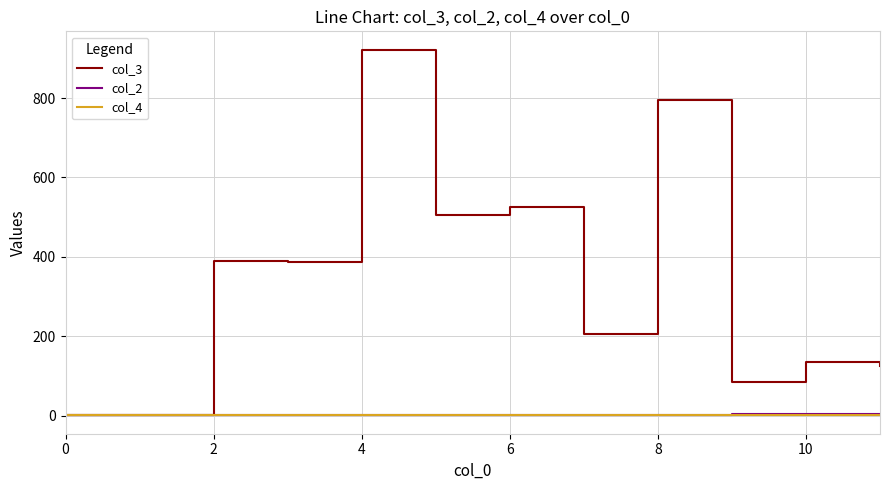

Which series has the widest spread of values?

col_3